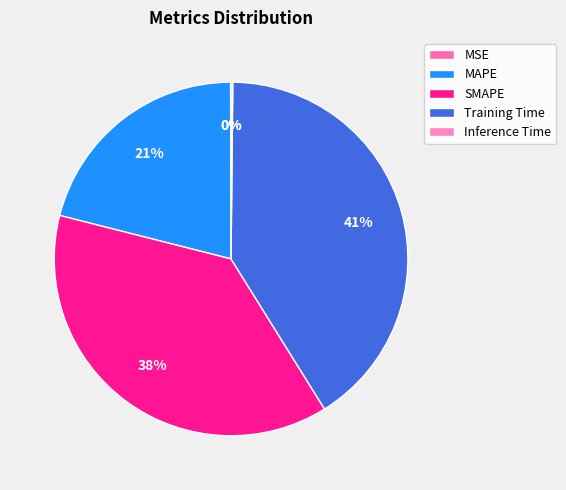

How many slices are in this pie chart?

5